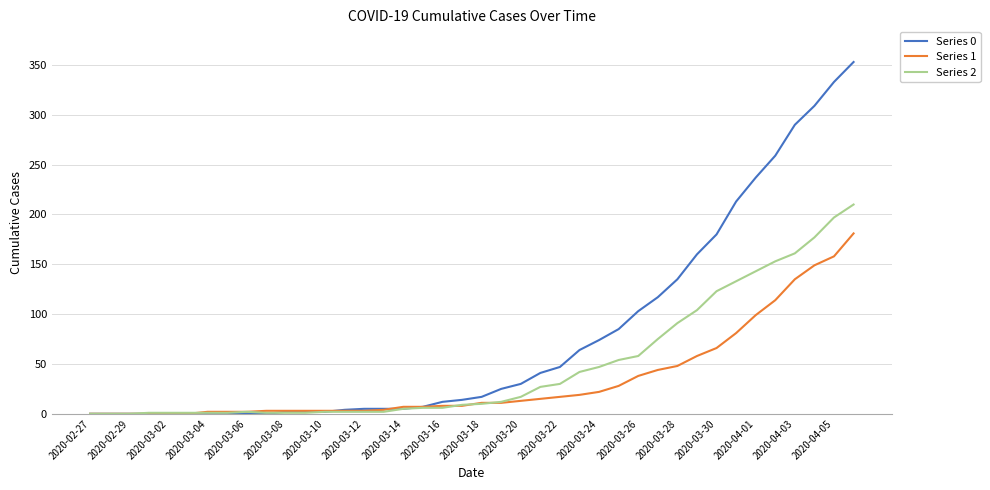

Which series has the largest total across all categories?

Series 0